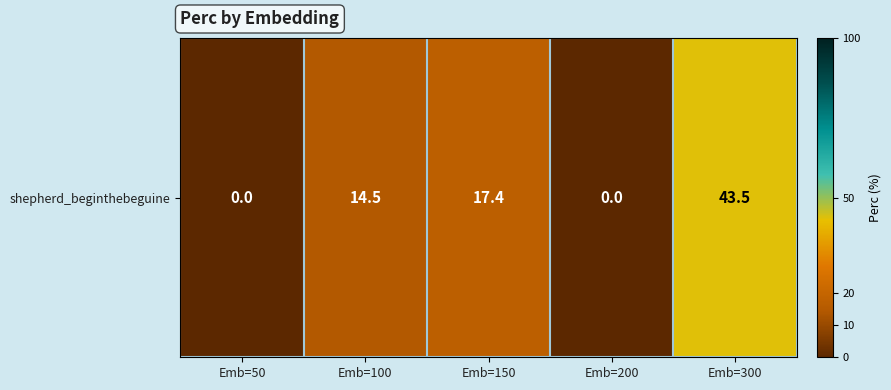

At which label is the value closest to 21?

Emb=150